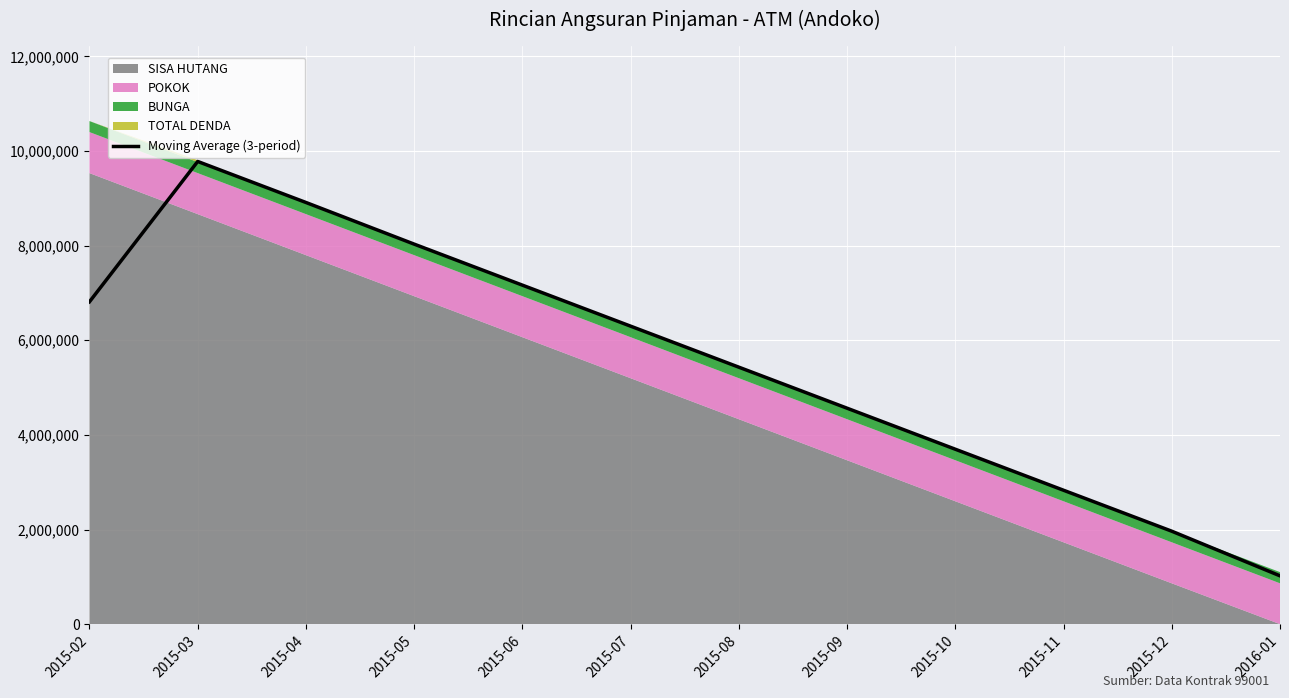

What position from the right is 2015-11?

3